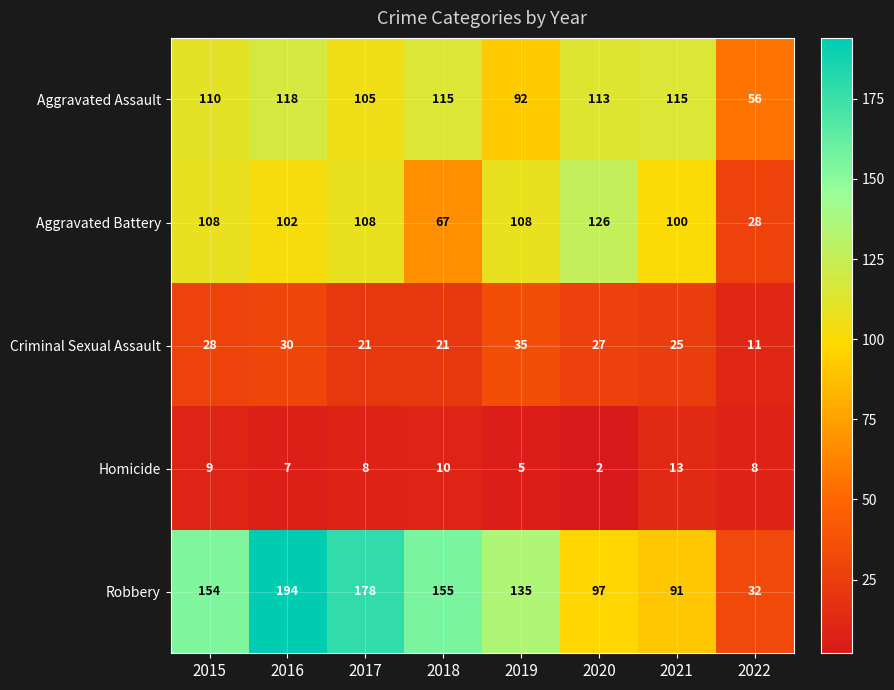

The value of Aggravated Battery at 2015 is 108. True or false?

True